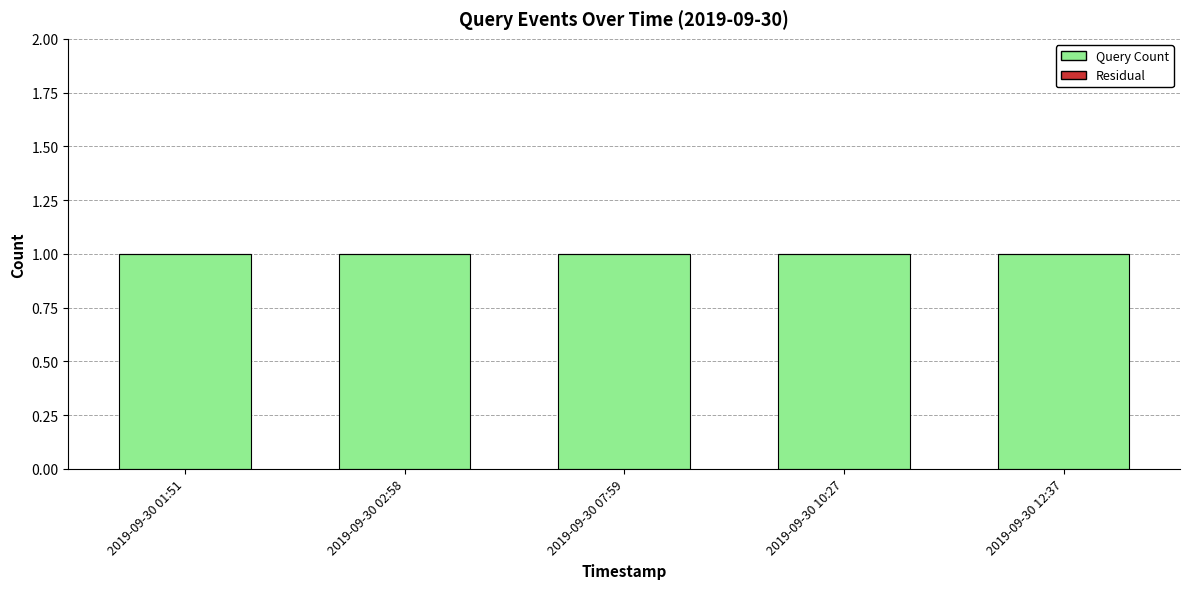

Between 2019-09-30 10:27 and 2019-09-30 12:37, which series saw the biggest shift?

Query Count